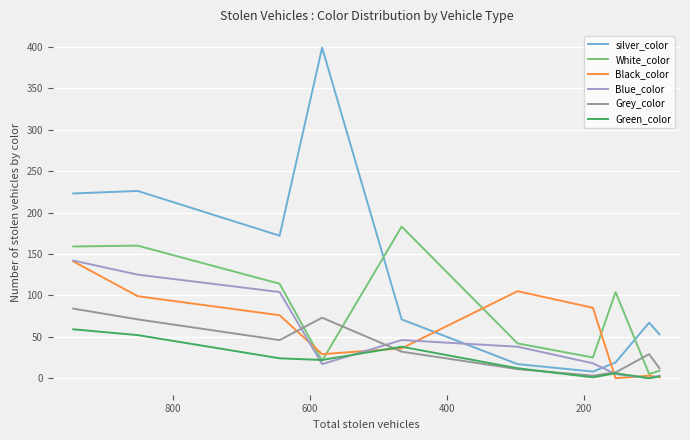

How many interior local valleys does the Green_color series have?

3